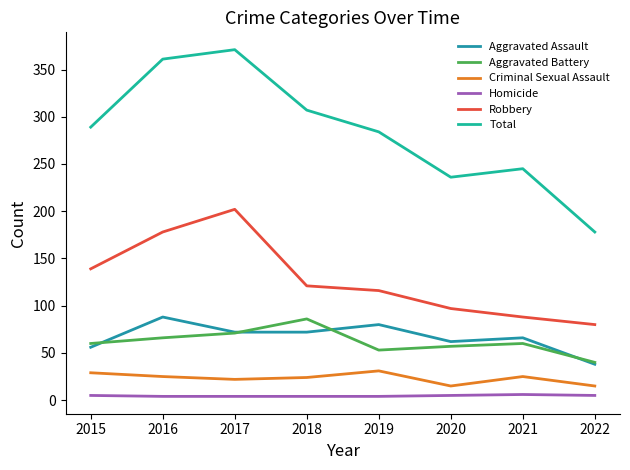

True or false: Aggravated Assault and Total intersect in this chart.

False